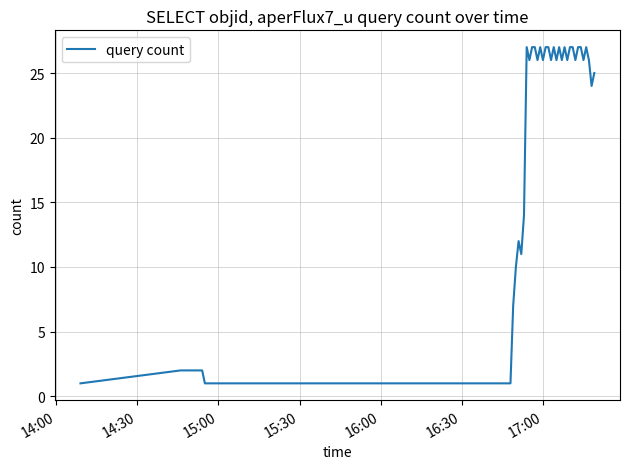

What is the average value?

19